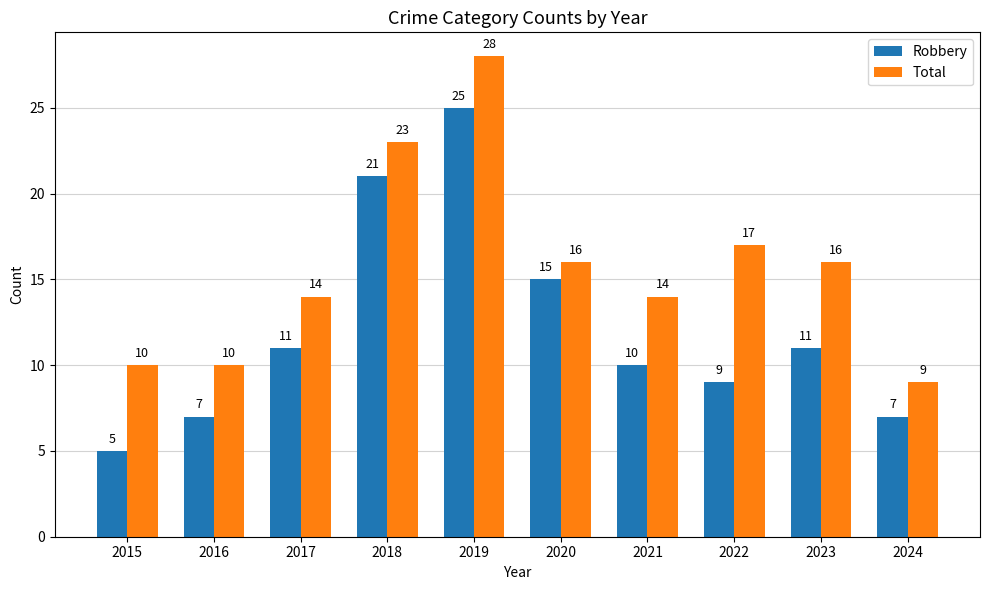

Which series has the largest range (max minus min)?

Robbery